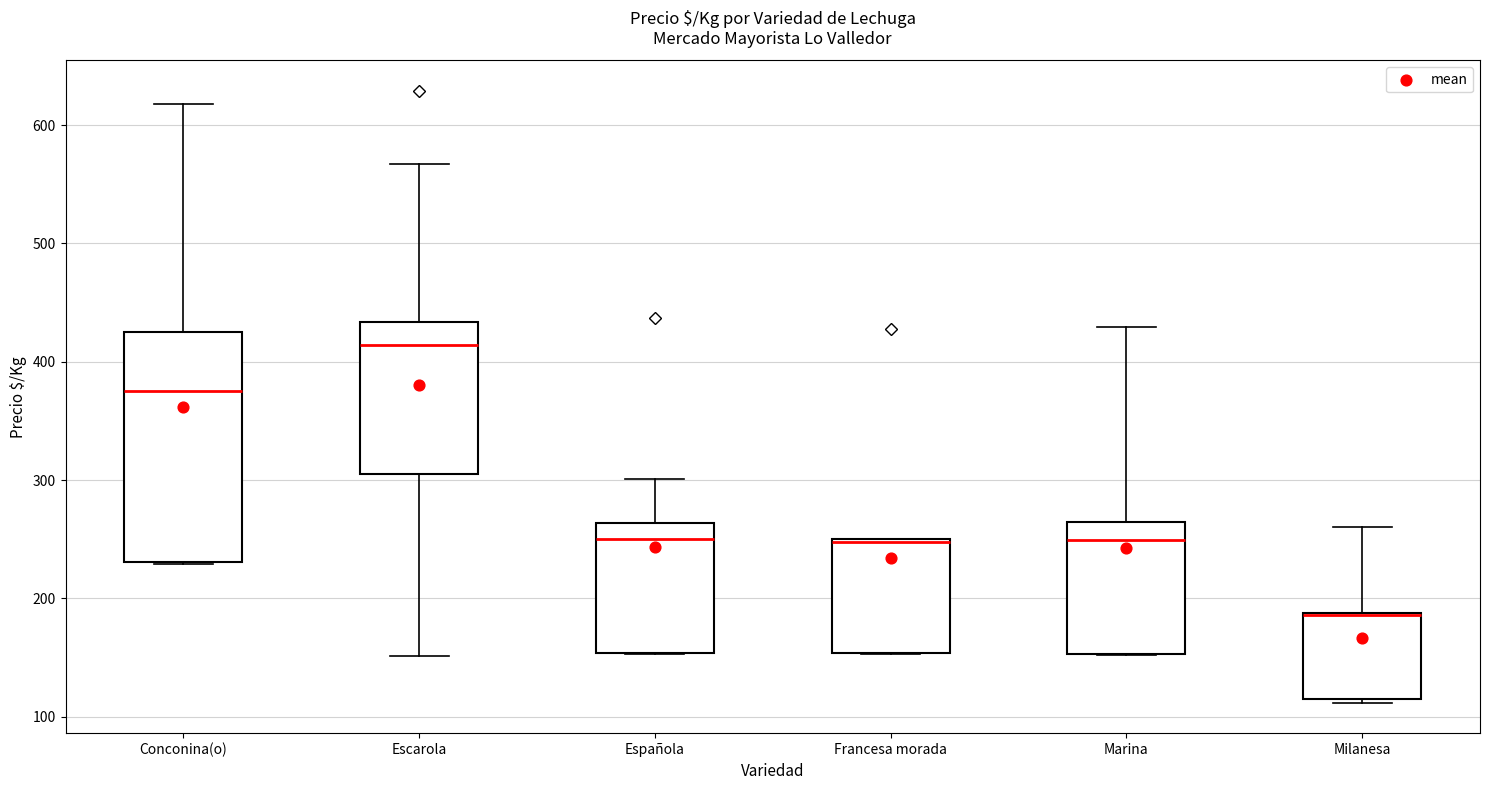

Where is the lower edge of the box for Escarola on the y-axis? The values are not printed on the chart, so give them approximately, as read against the axis.

310